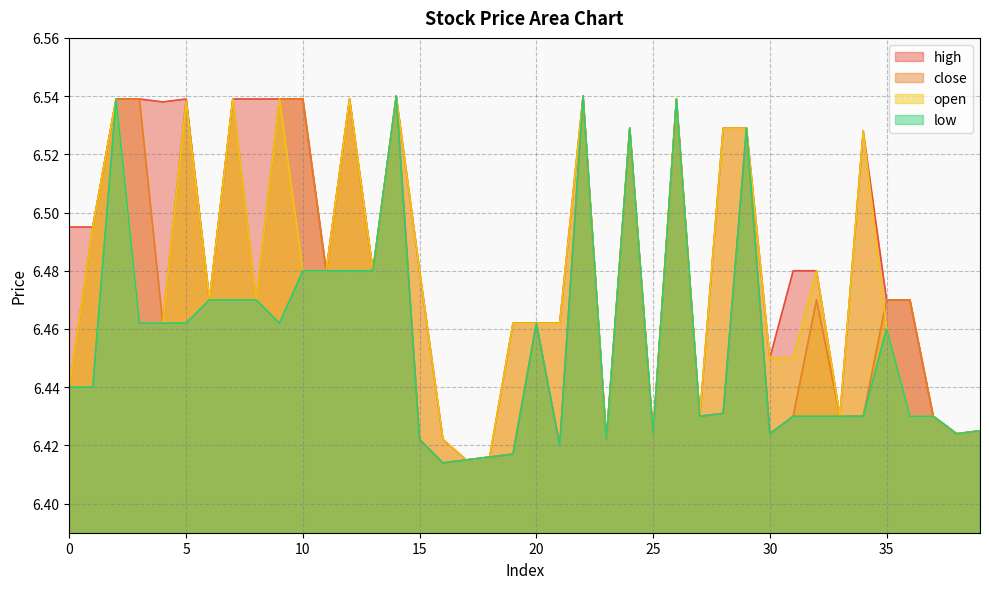

True or false: high and close cross at least once.

False